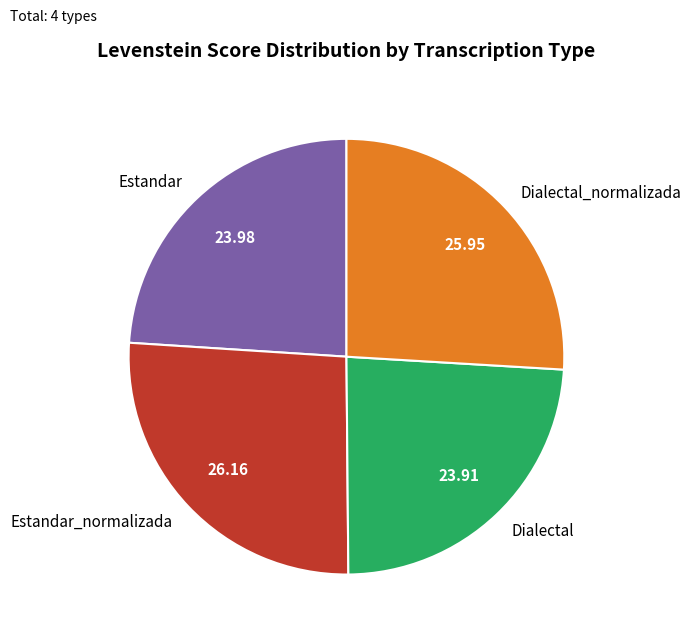

Is there a majority slice in this chart?

No